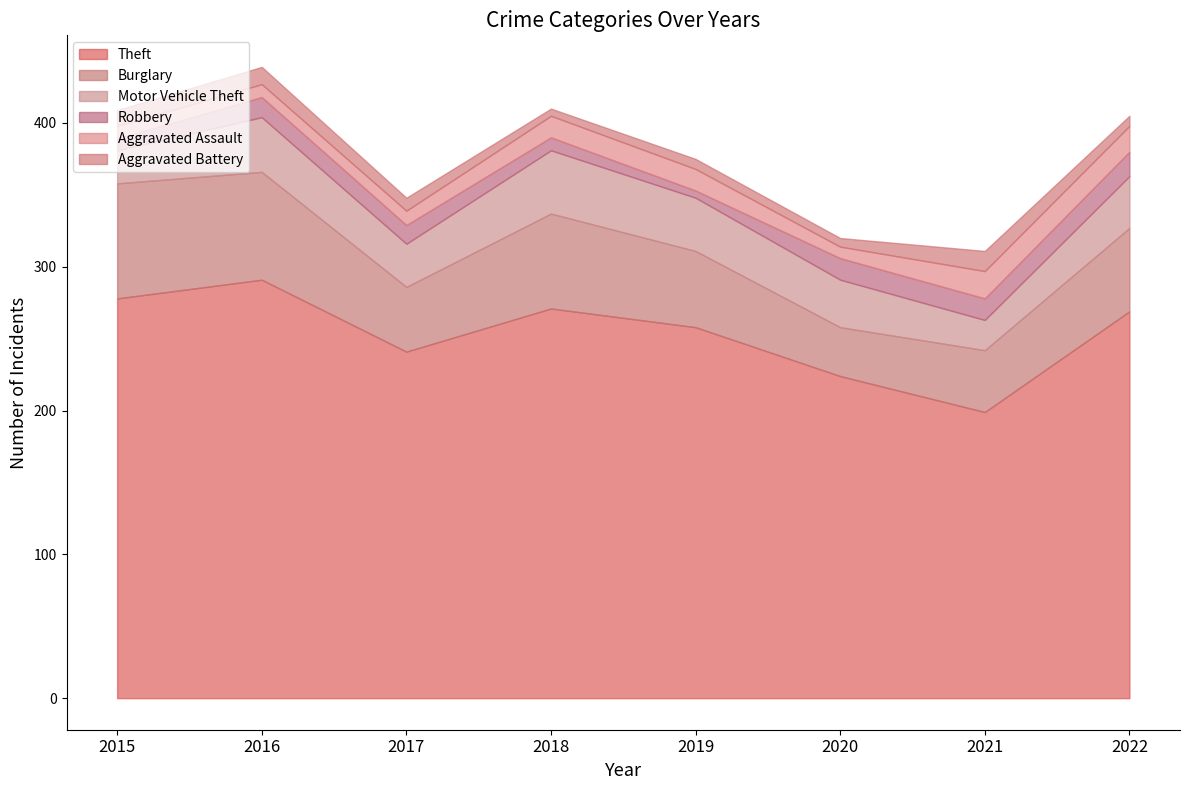

Reading right to left, list all the values displayed in this chart.

Theft: 2022=269	2021=199	2020=224	2019=258	2018=271	2017=241	2016=291	2015=278
Burglary: 2022=58	2021=43	2020=34	2019=53	2018=66	2017=45	2016=75	2015=80
Motor Vehicle Theft: 2022=36	2021=21	2020=33	2019=37	2018=44	2017=30	2016=38	2015=23
Robbery: 2022=17	2021=15	2020=15	2019=5	2018=9	2017=13	2016=14	2015=8
Aggravated Assault: 2022=18	2021=19	2020=8	2019=15	2018=15	2017=10	2016=9	2015=9
Aggravated Battery: 2022=7	2021=14	2020=6	2019=7	2018=5	2017=9	2016=12	2015=11